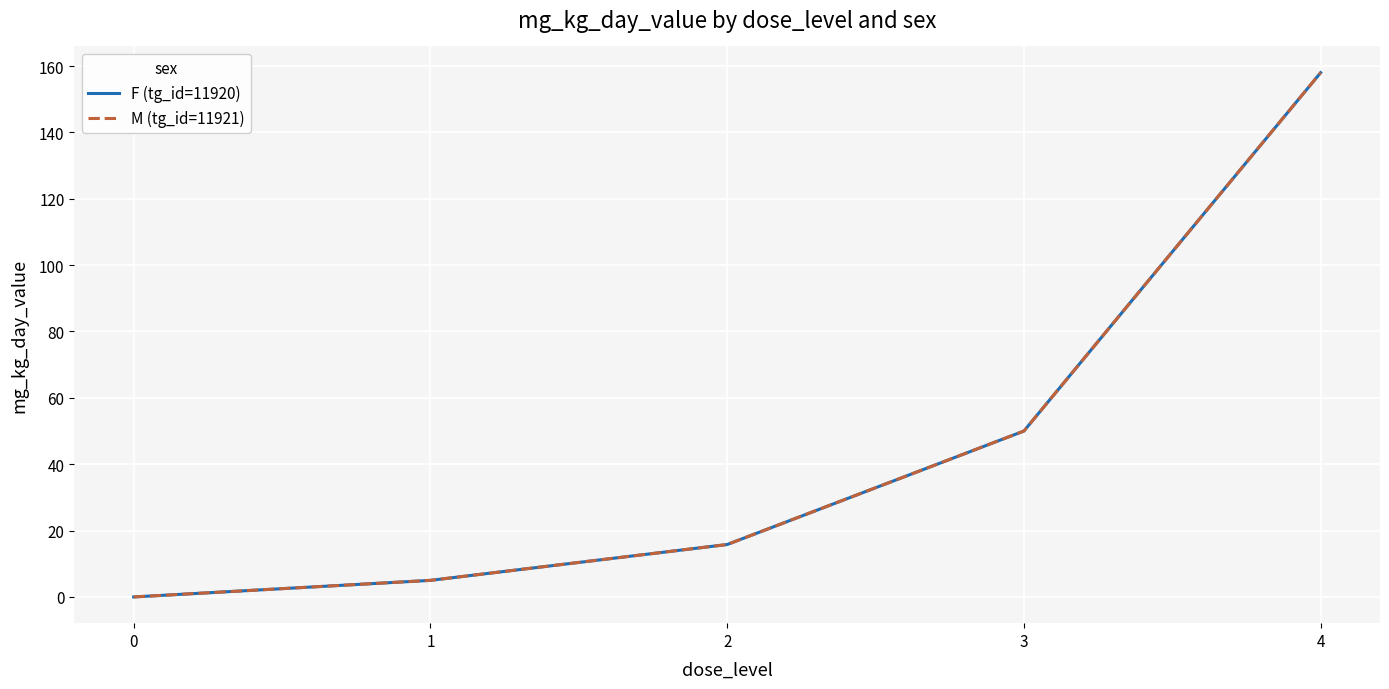

What is the total value across all series at 2?

31.6